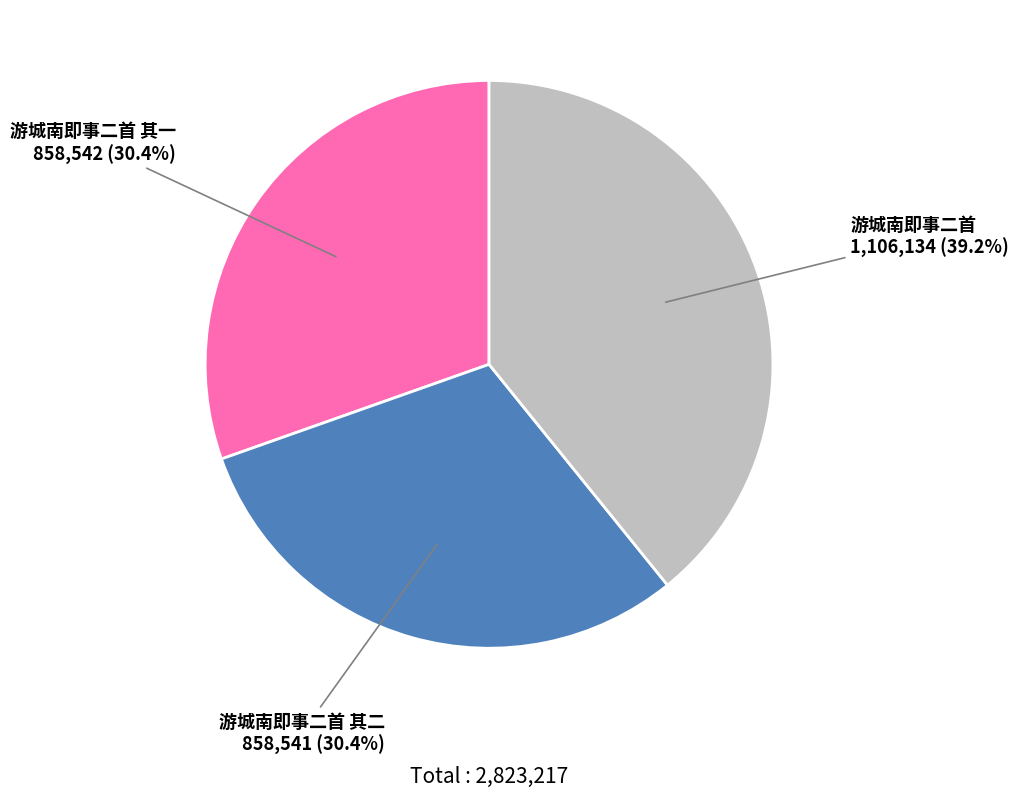

The 游城南即事二首 其二 slice represents 30% of the pie. True or false?

True